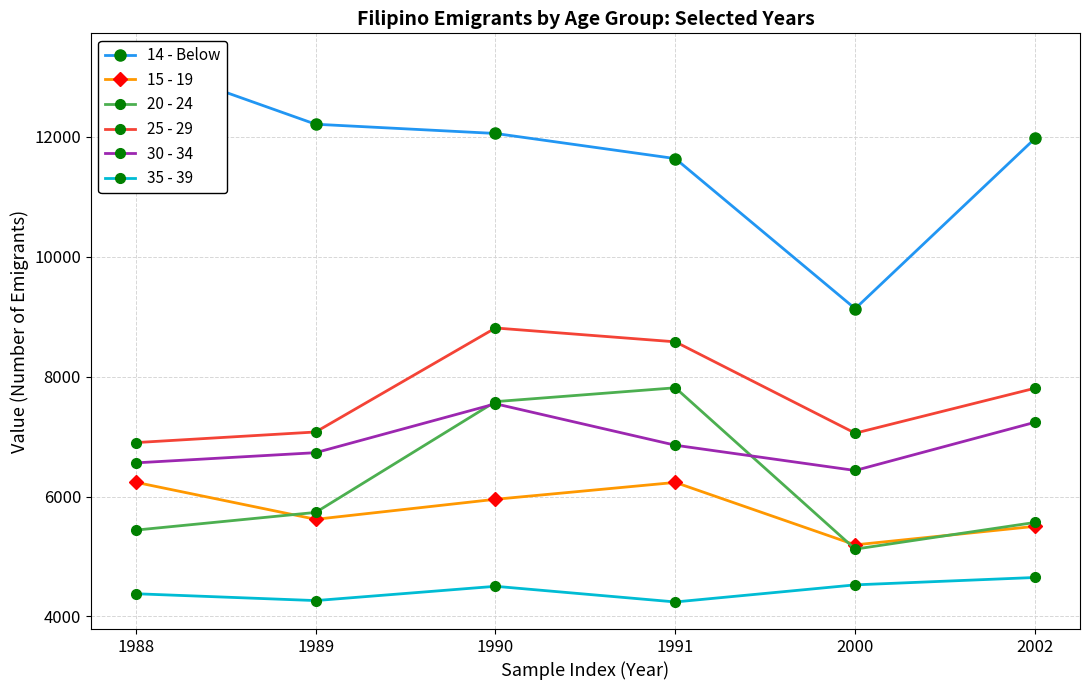

Which series has the largest range (max minus min)?

14 - Below